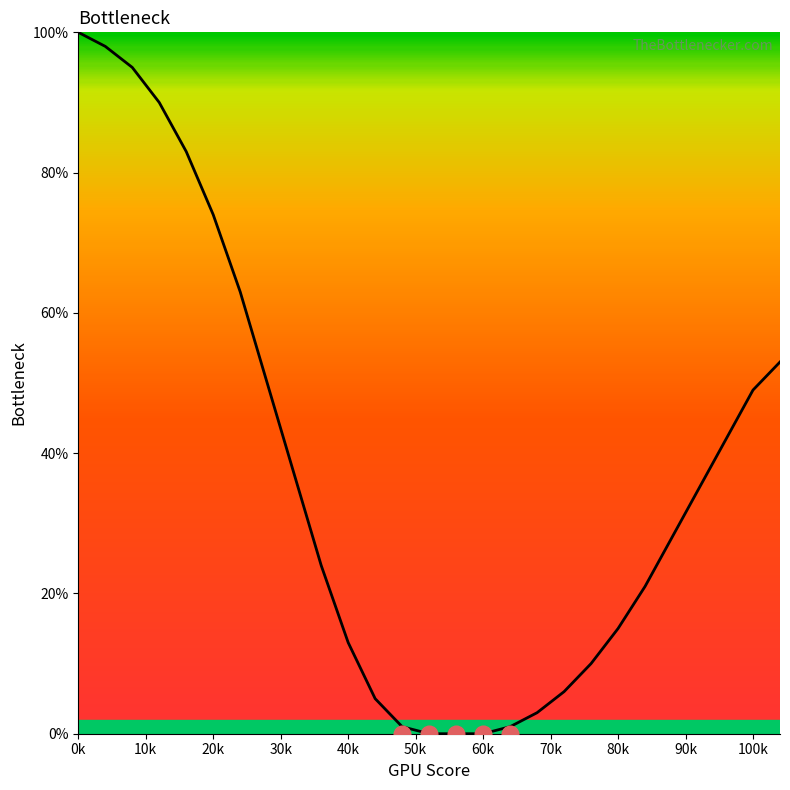

Reading left to right, what are all the values shown in this chart?

100	98	95	90	83	74	63	50	37	24	13	5	1	0	0	0	1	3	6	10	15	21	28	35	42	49	53